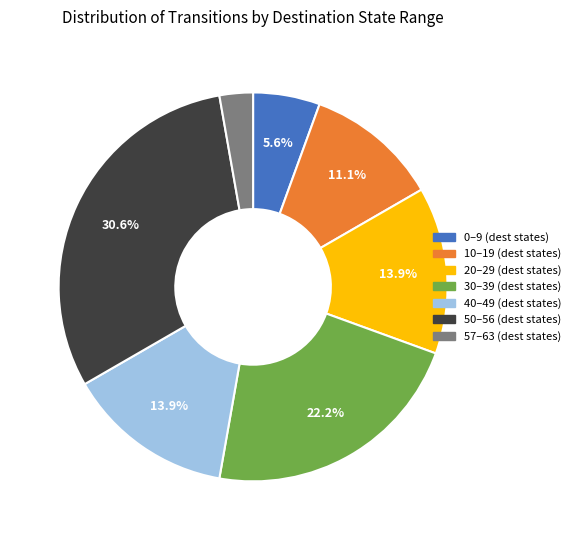

Is there a majority slice in this chart?

No